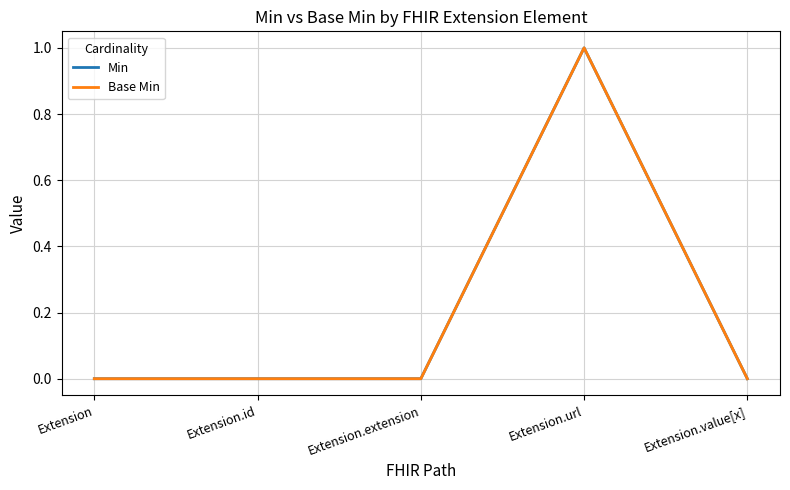

Does the chart display data point markers on the line(s)?

No